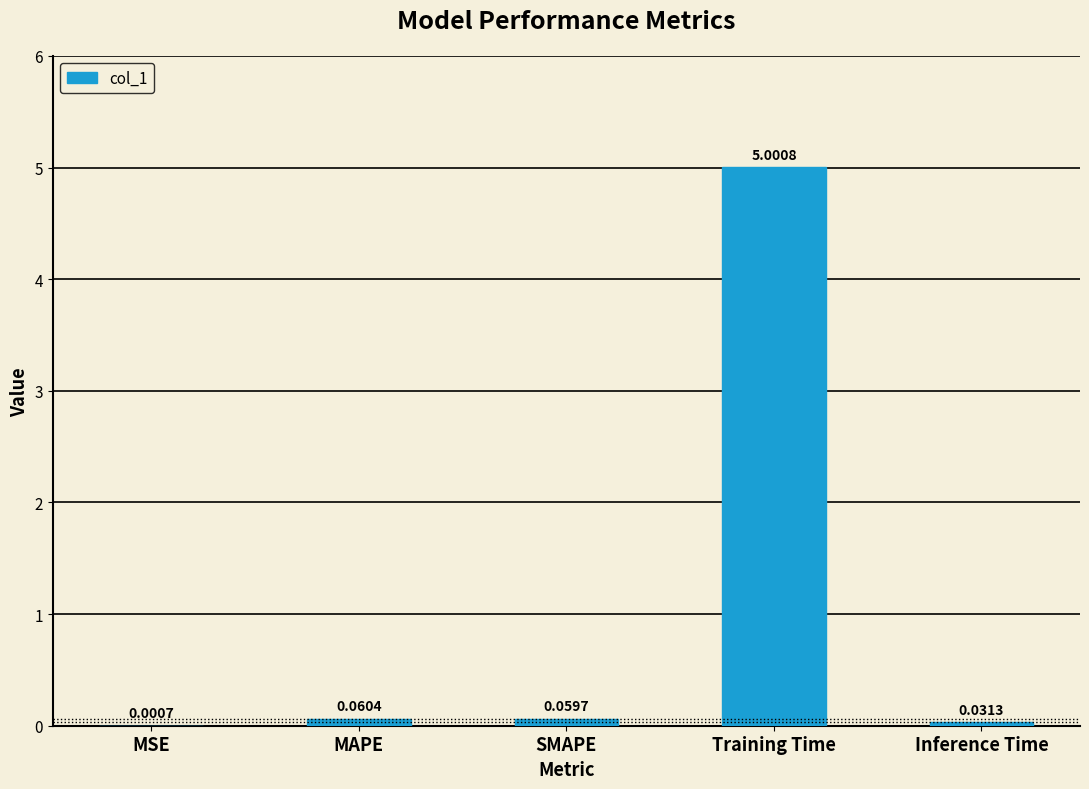

What is the sum of all values?

5.2